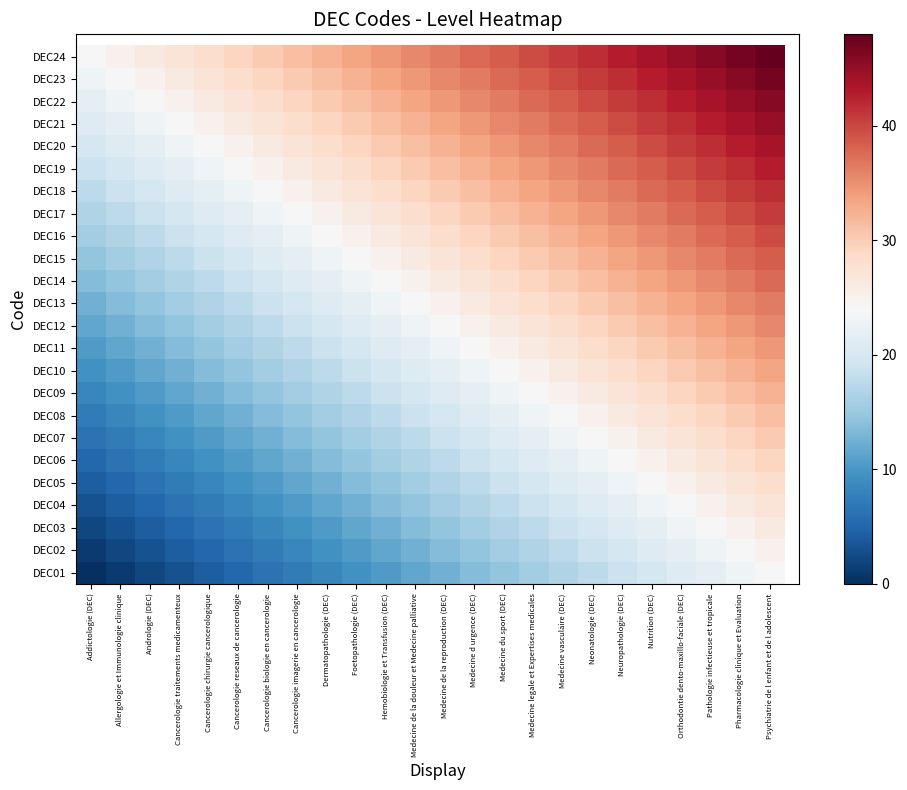

Which series has the largest total across all categories?

DEC24